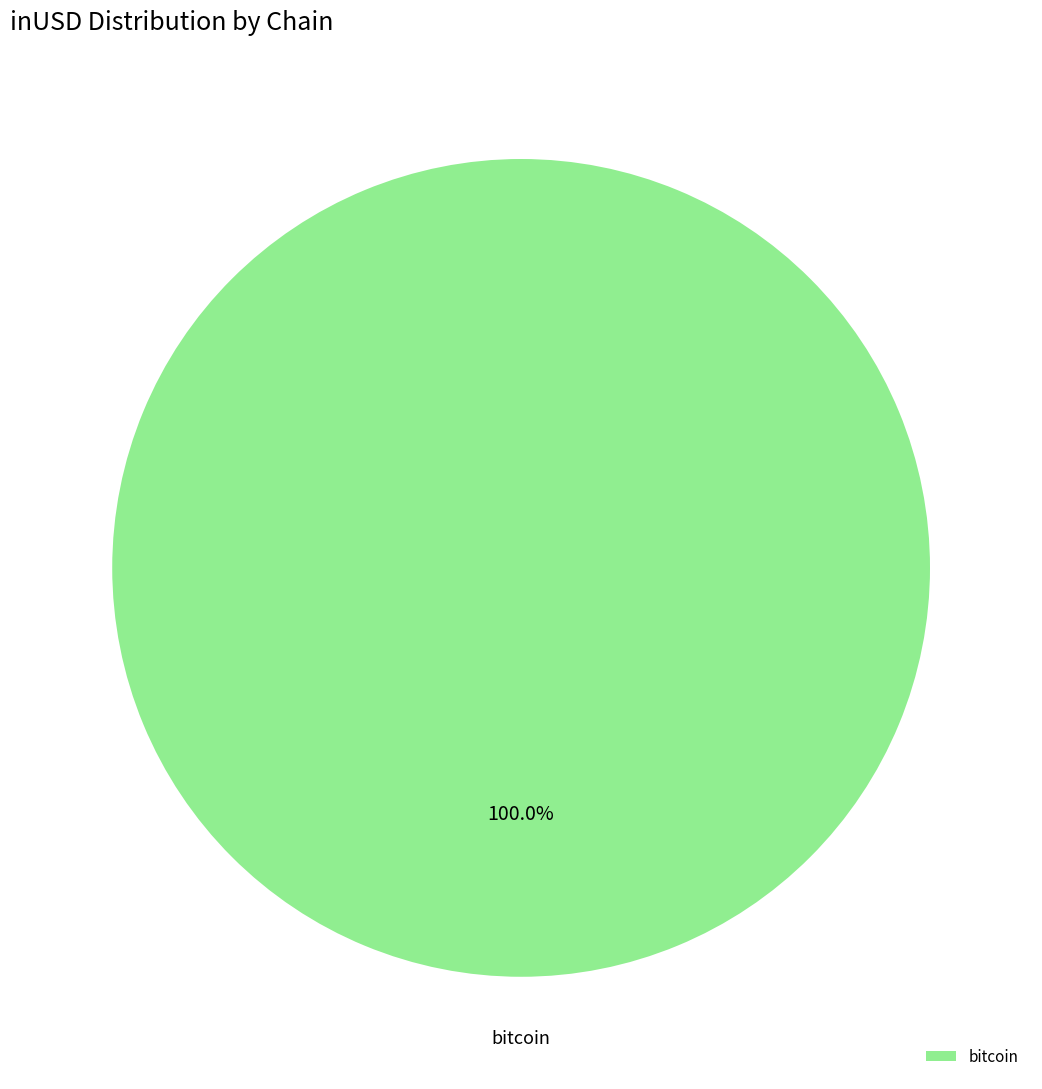

Does any single category account for the majority?

Yes